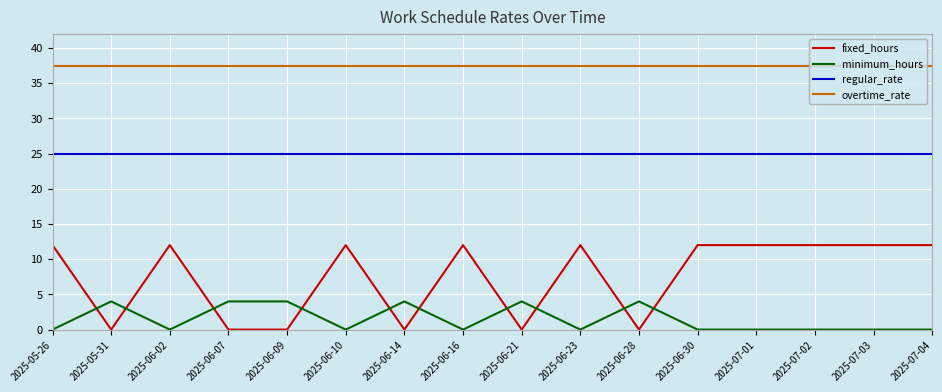

True or false: minimum_hours has more than 0 points higher than both neighbors.

True